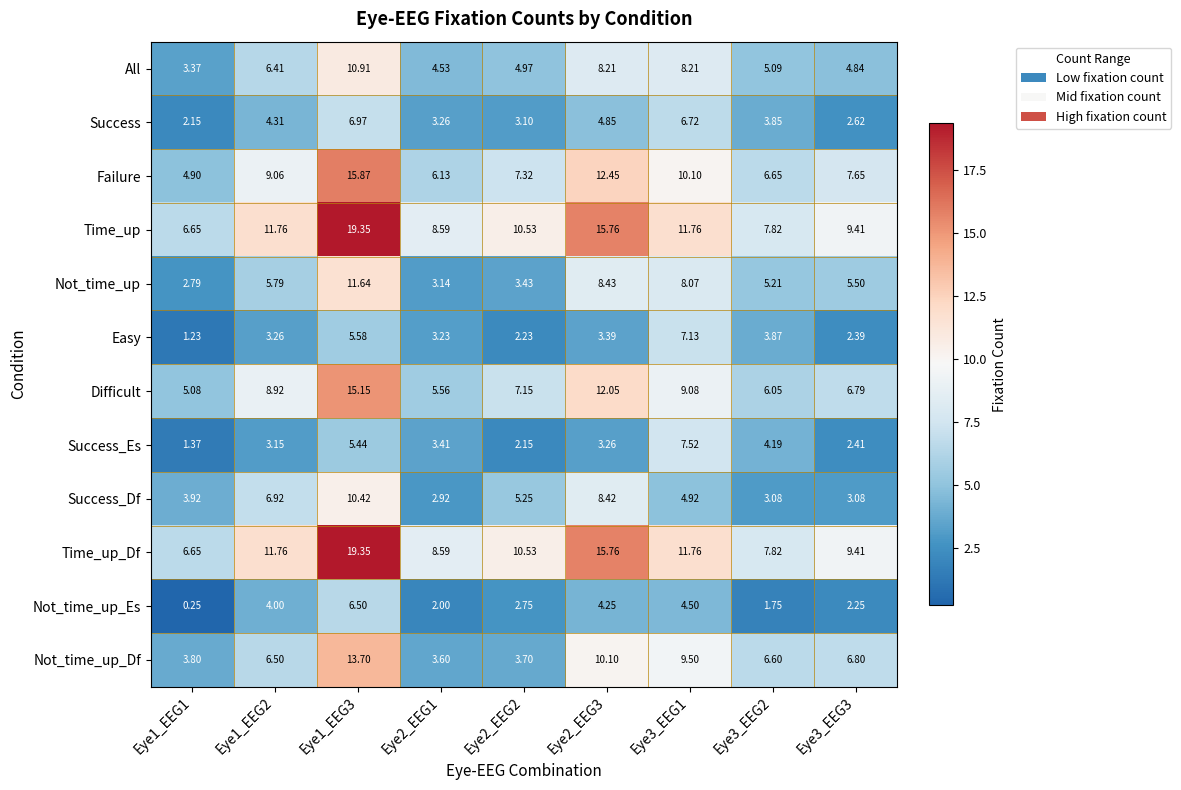

Count the number of categories in the chart.

9